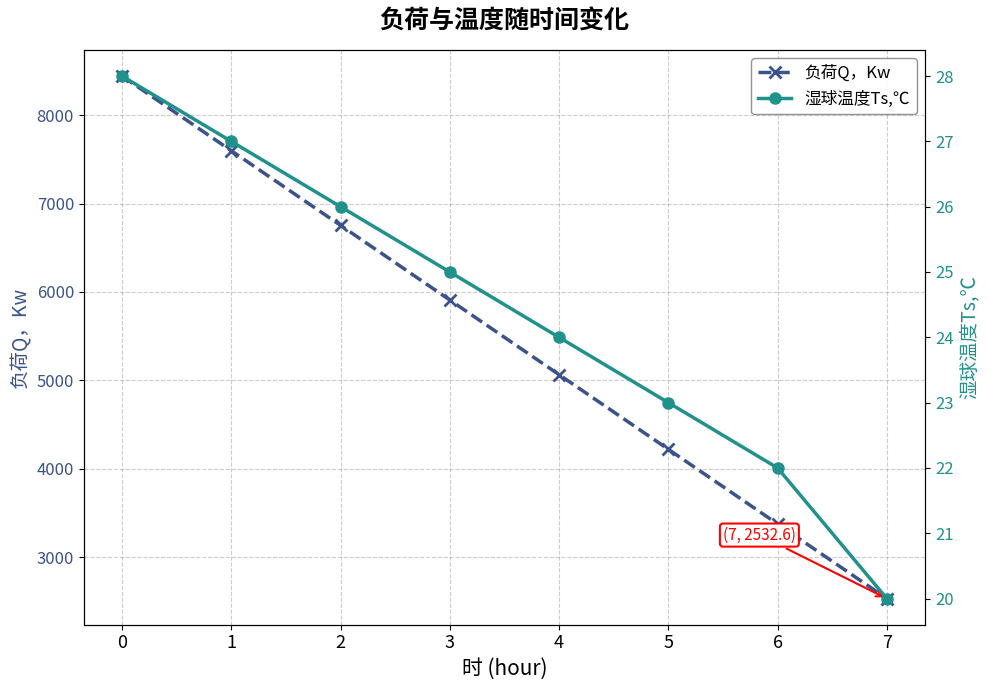

Which has a higher value, 3 or 5?

3